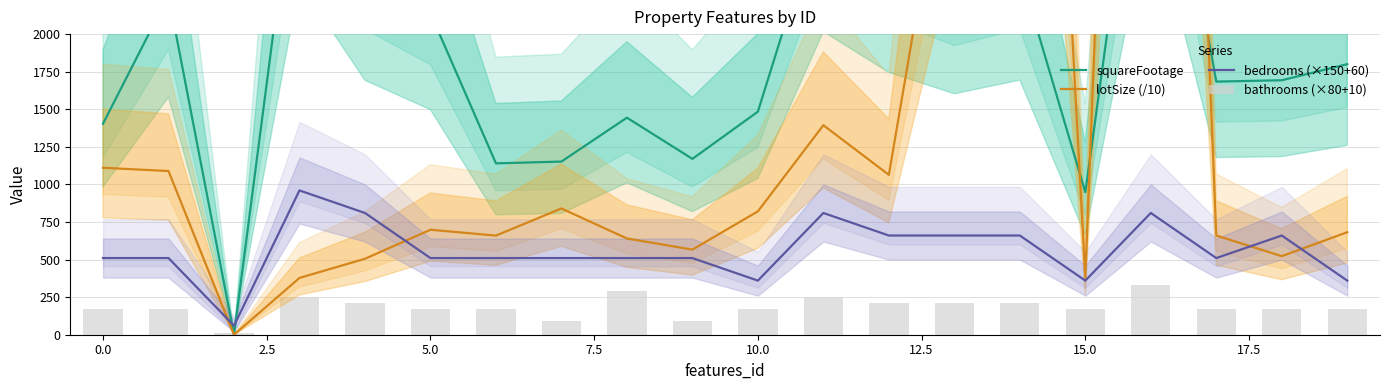

What are all the series names shown in the legend?

squareFootage, lotSize (/10), bedrooms (×150+60), bathrooms (×80+10)